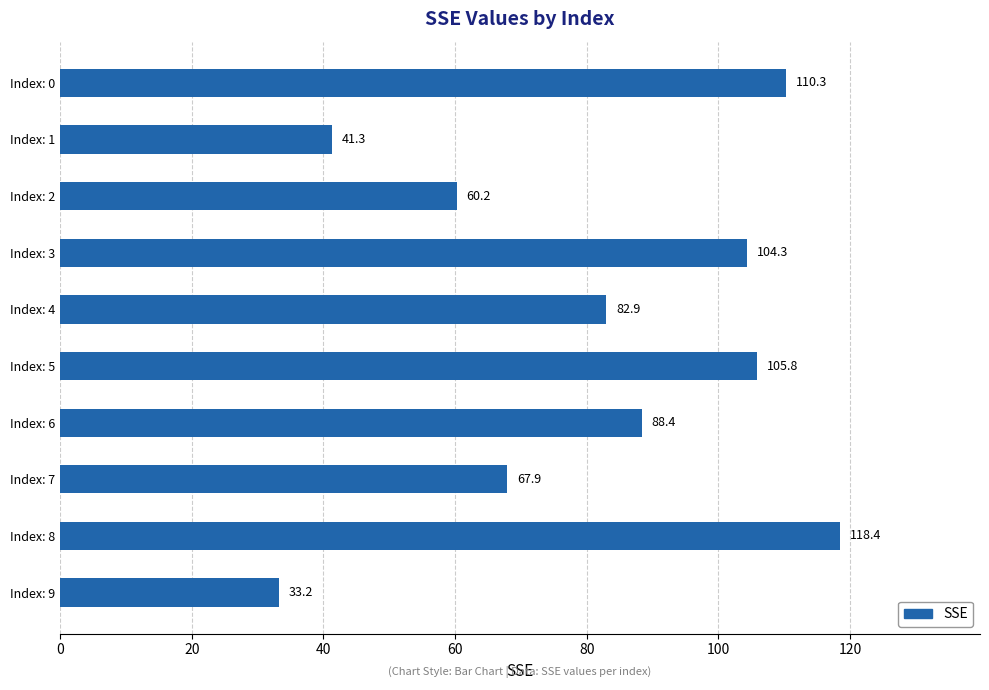

The chart shows a value of 33.2 at Index: 8. True or false?

False